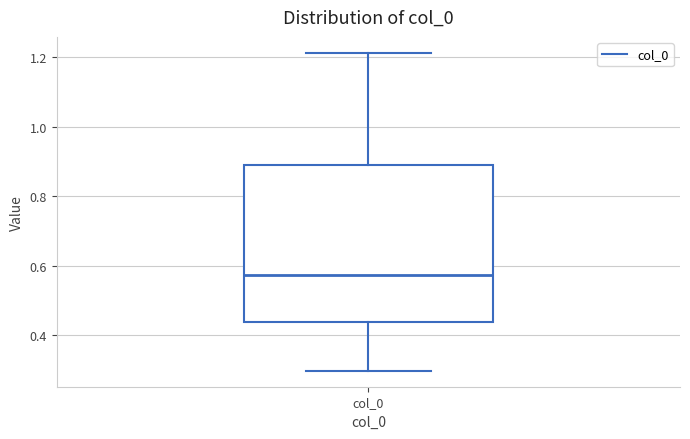

Where does the median line of the box for col_0 sit on the y-axis? The values are not printed on the chart, so give them approximately, as read against the axis.

0.58